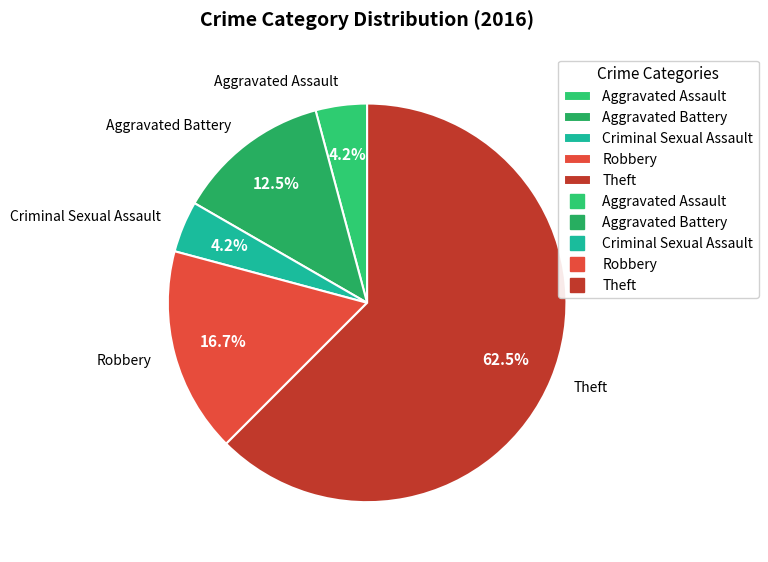

How many slices are in this pie chart?

5